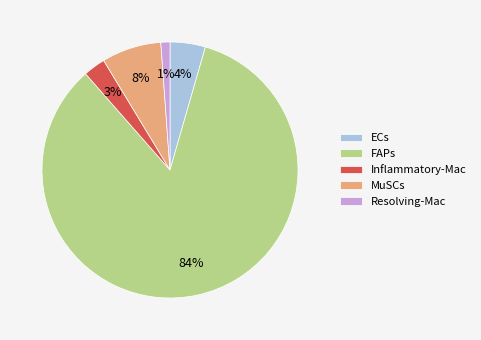

To the nearest percent, what is the difference between the Inflammatory-Mac and MuSCs slice percentages?

5%